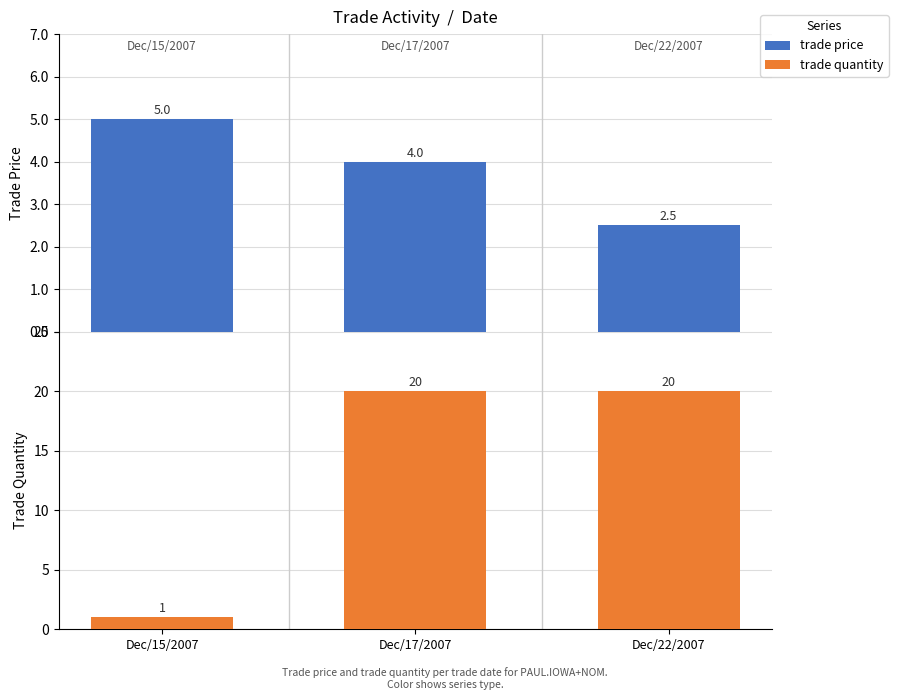

How many categories are shown in the chart?

3